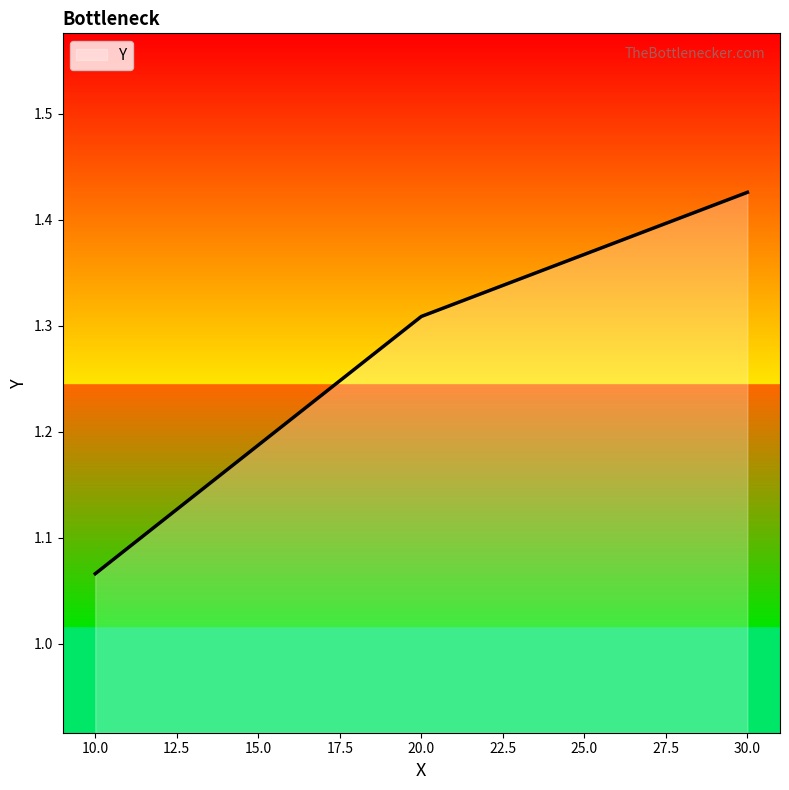

What is the difference between the second highest and minimum values?

0.2